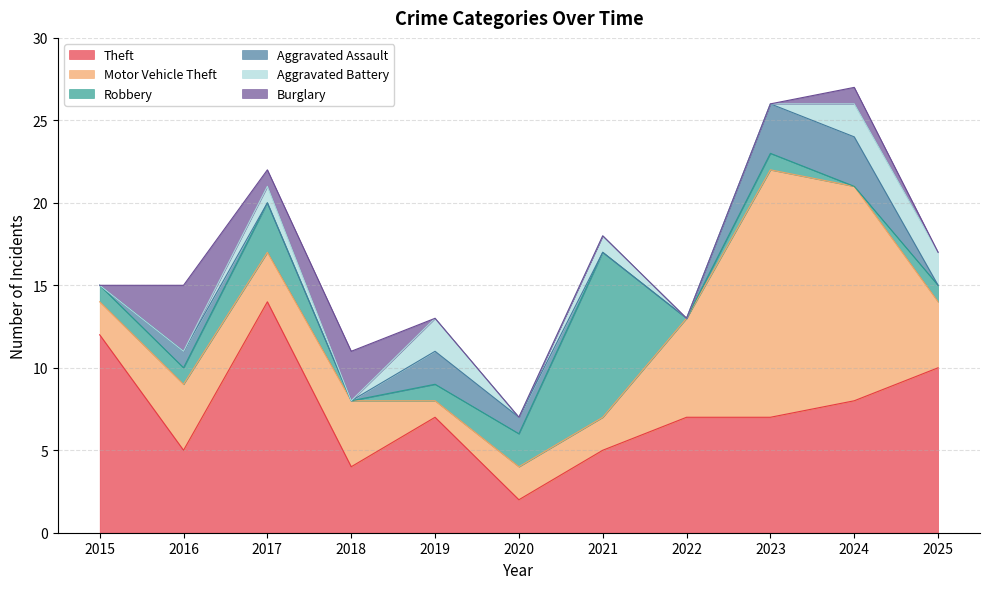

How many data points in Robbery are less than 1?

3